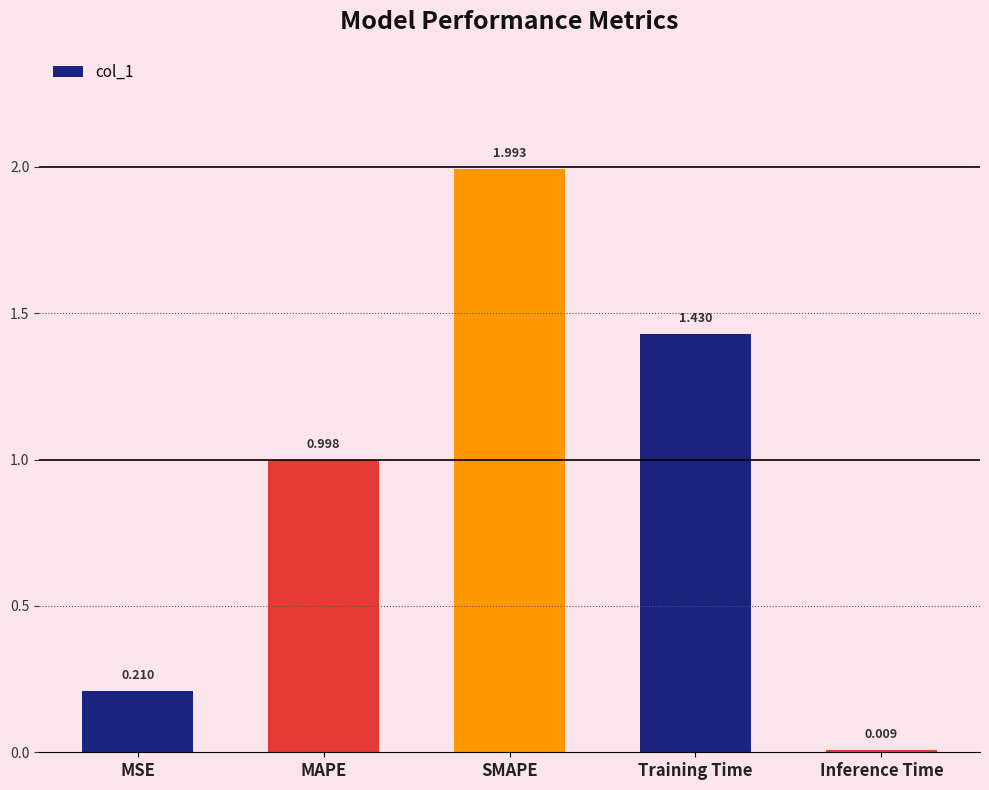

What is the difference between the maximum and minimum values?

2.0